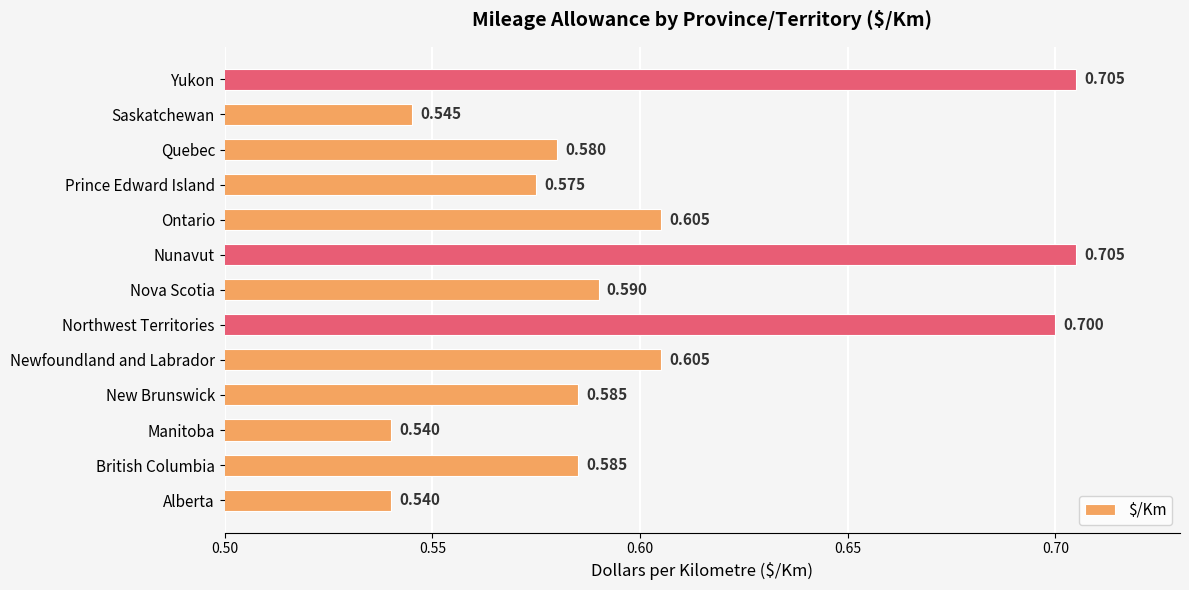

What is the maximum value shown in the chart?

0.7